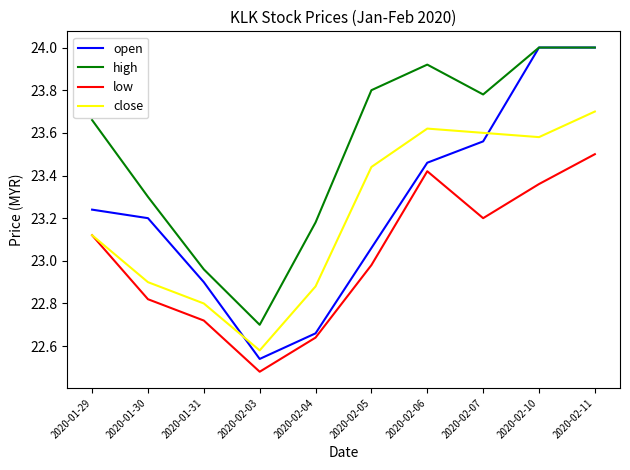

What is the difference between the highest and lowest values at 2020-01-30?

0.5